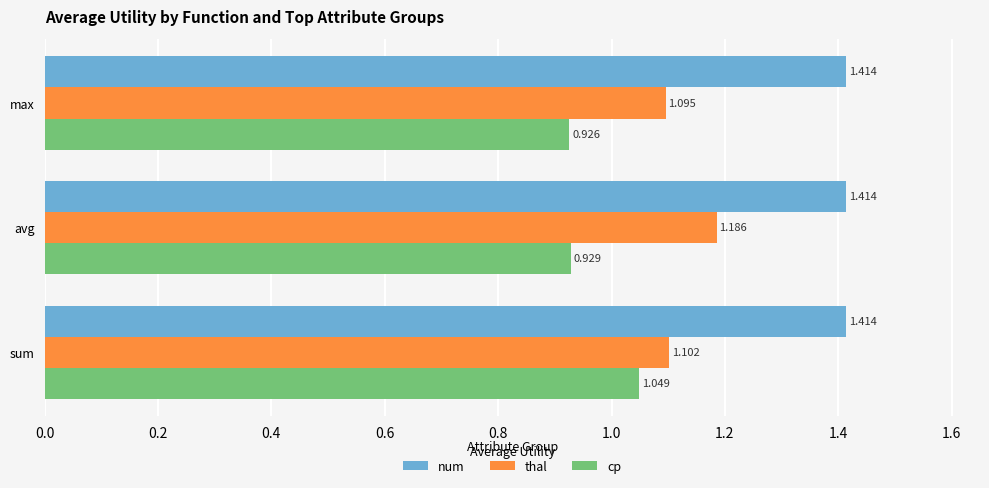

Which series has the largest total across all categories?

num